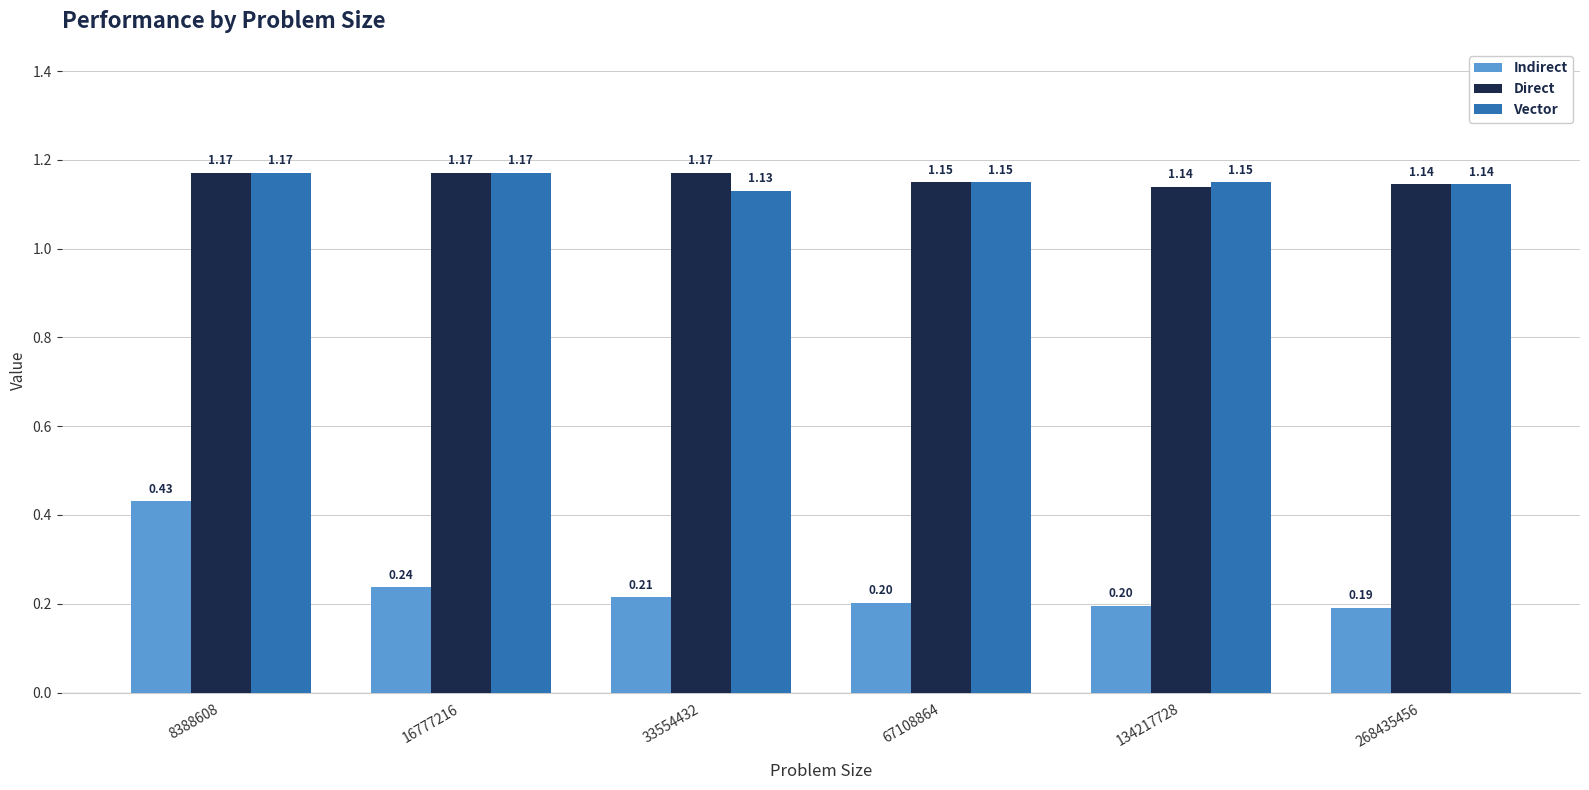

What are all the series names shown in the legend?

Indirect, Direct, Vector